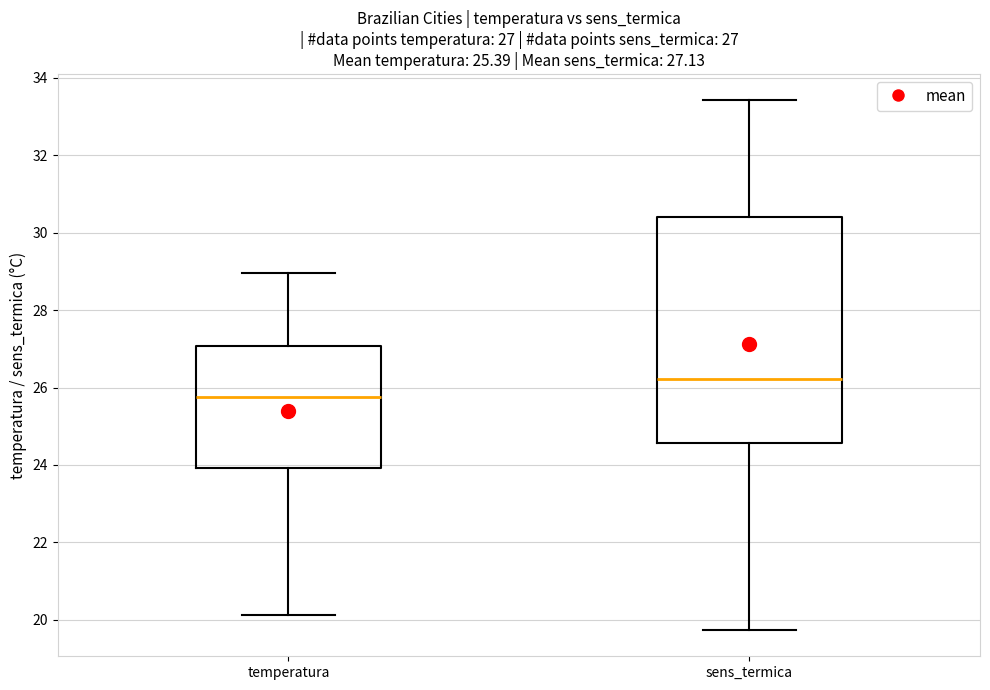

Comparing the boxes themselves (not the whiskers), which one is the tallest?

sens_termica